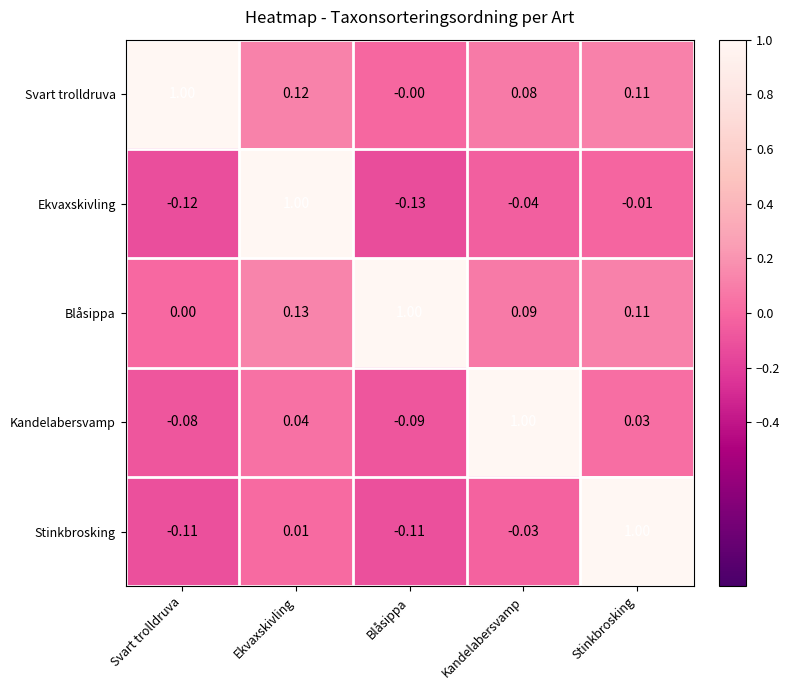

Which category has the highest value in the Blåsippa series?

Blåsippa